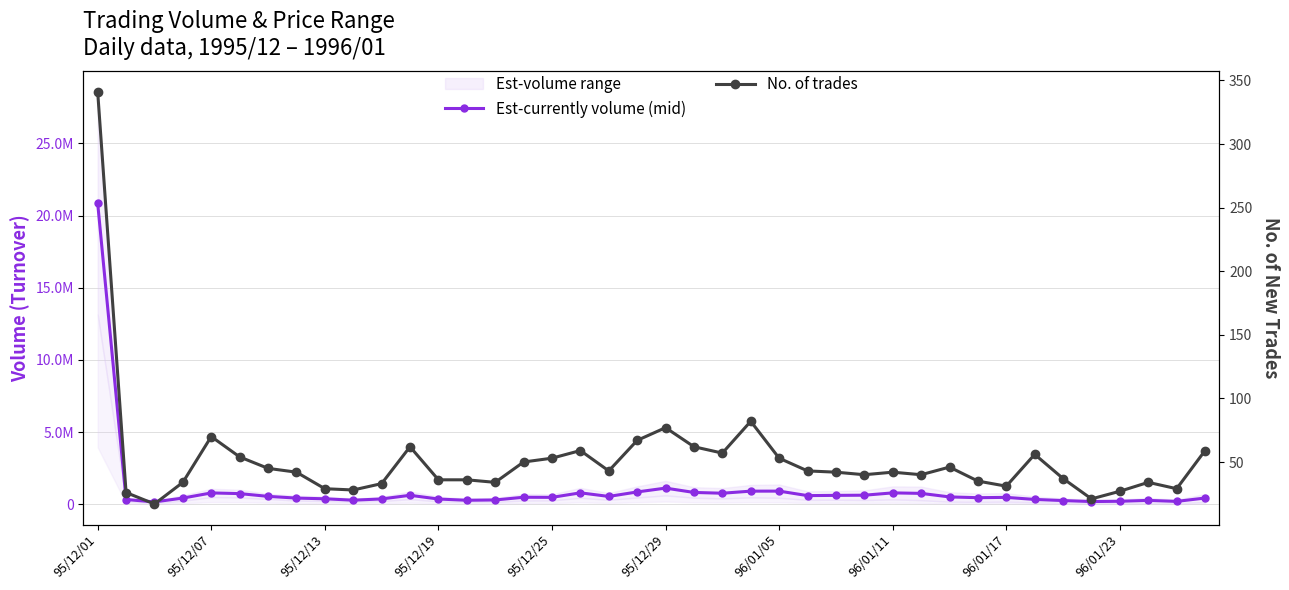

What is the value of the No. of trades point at the 34th from the left?

56